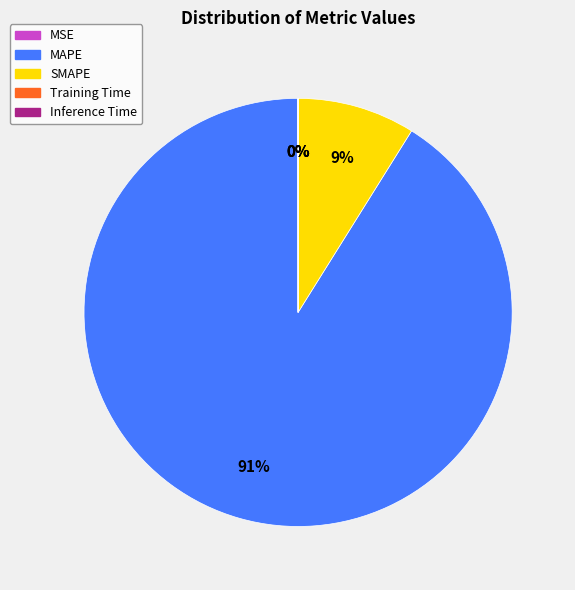

The MAPE slice represents 99% of the pie. True or false?

False